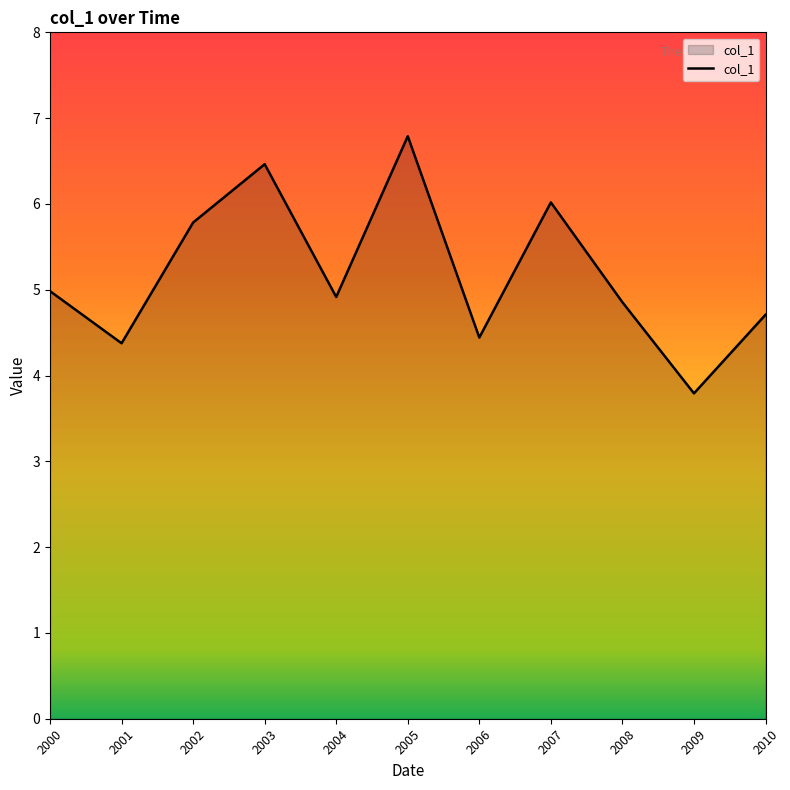

What is the difference between the values at 2007 and 2001?

1.6